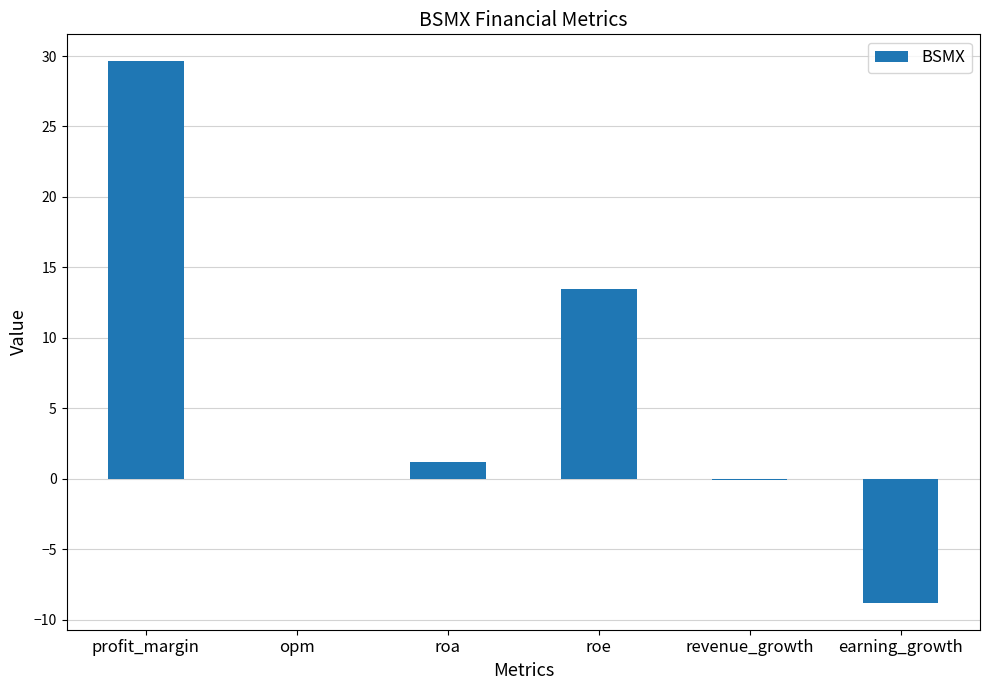

At which category does the chart reach its peak across all series?

profit_margin